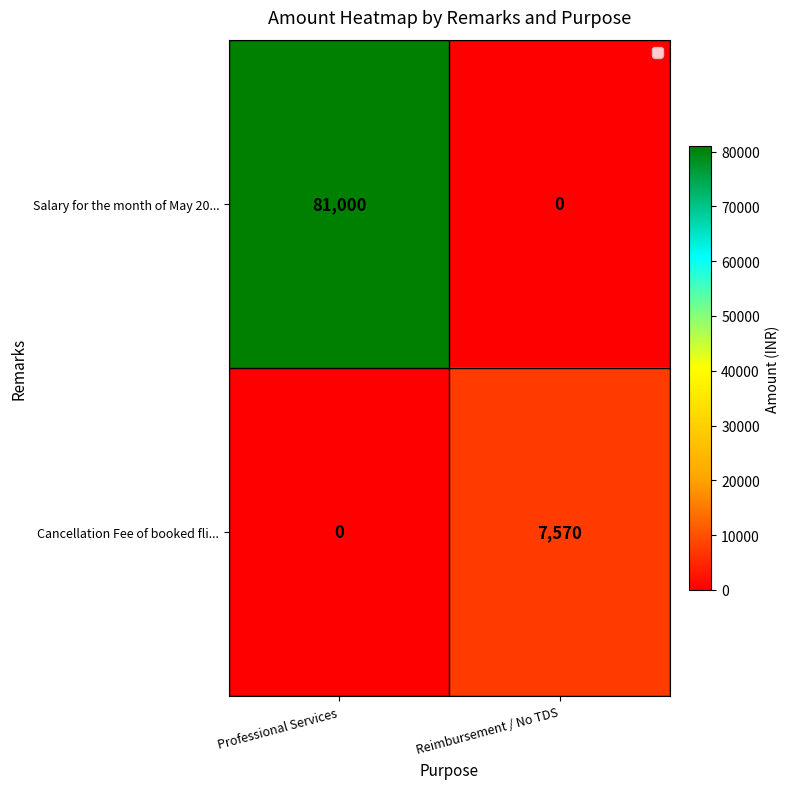

What is the maximum value shown in the chart?

81000